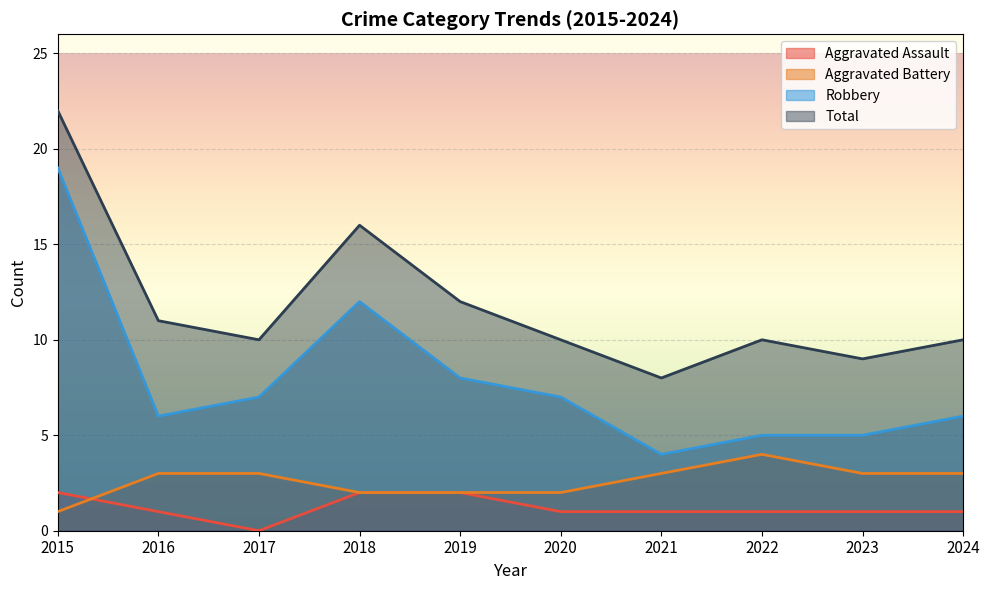

At which label does Aggravated Battery reach its minimum?

2015